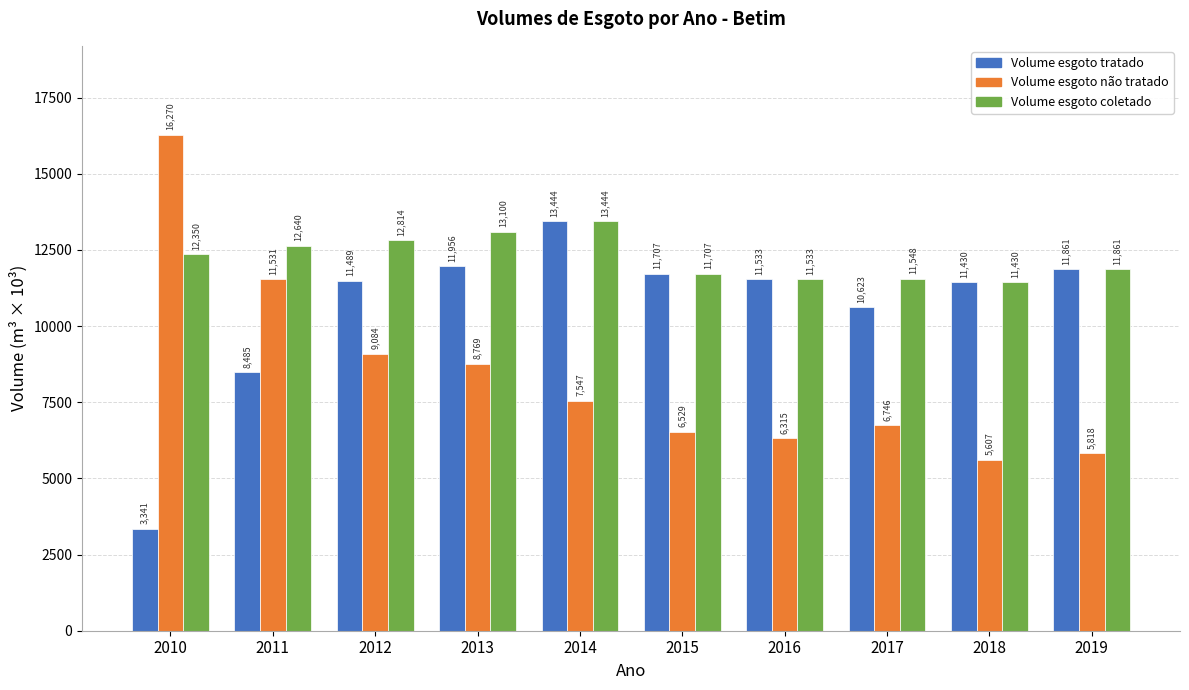

At which category is the sum across all series the highest?

2014